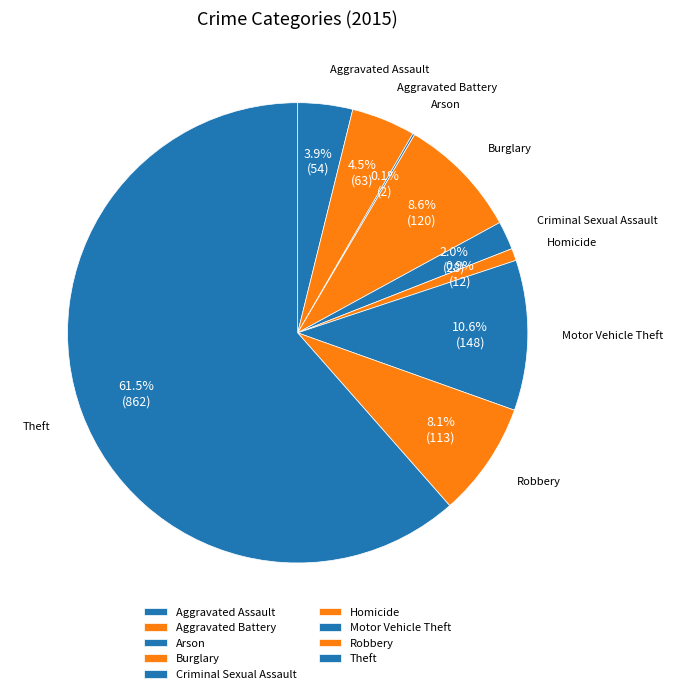

True or false: Homicide accounts for 11% of the total.

False